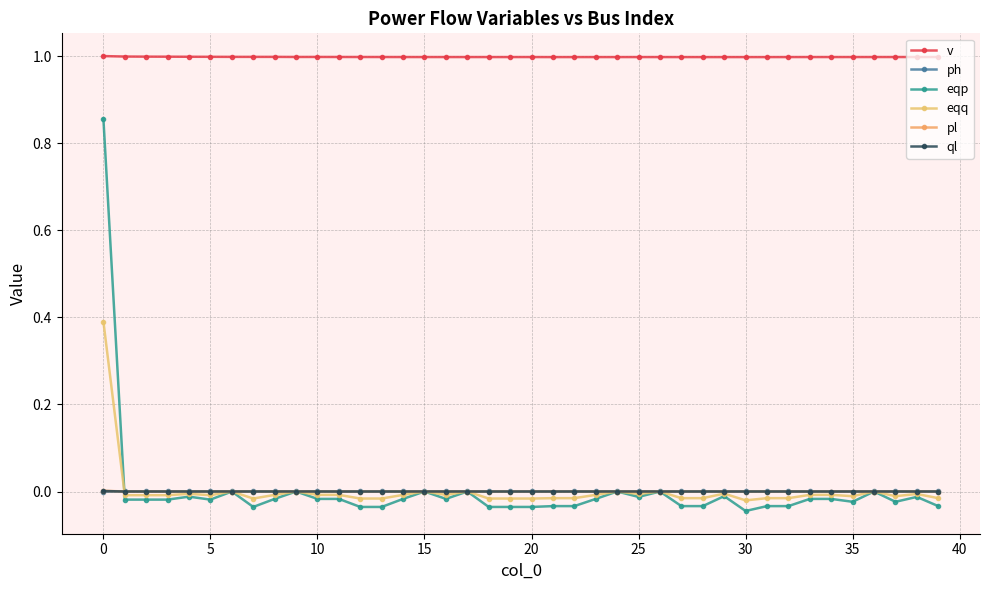

At how many categories does at least one series exceed 0?

40